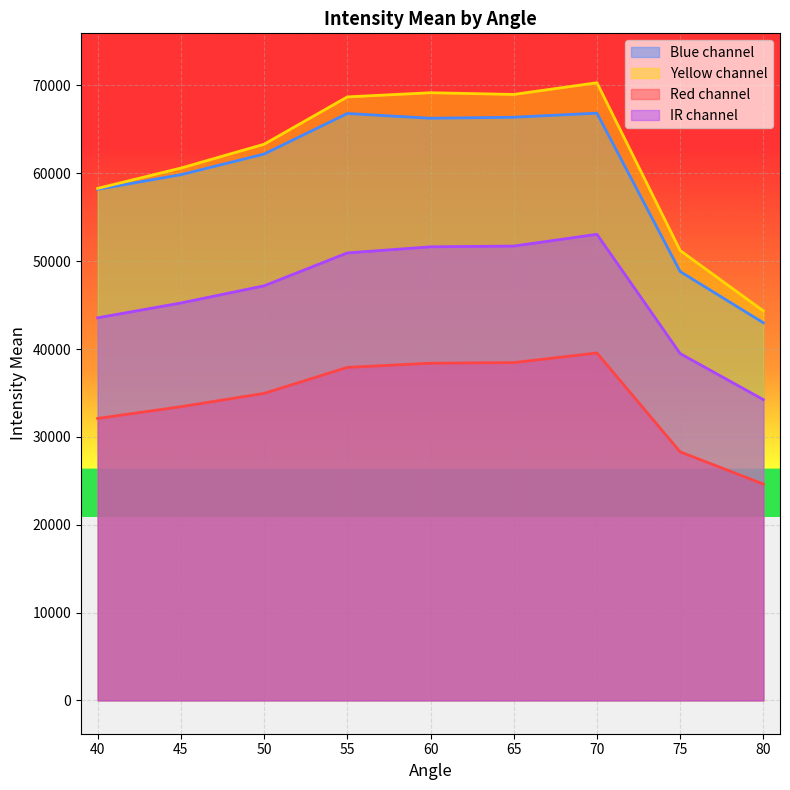

At which category does the chart reach its peak across all series?

70